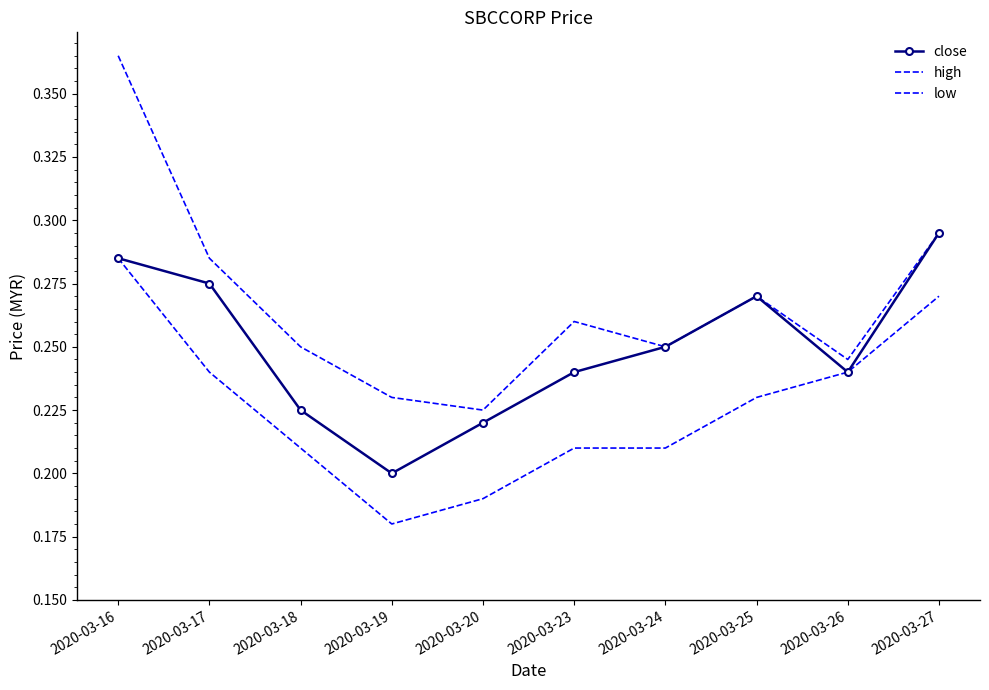

What is the lowest value of the low series?

0.2